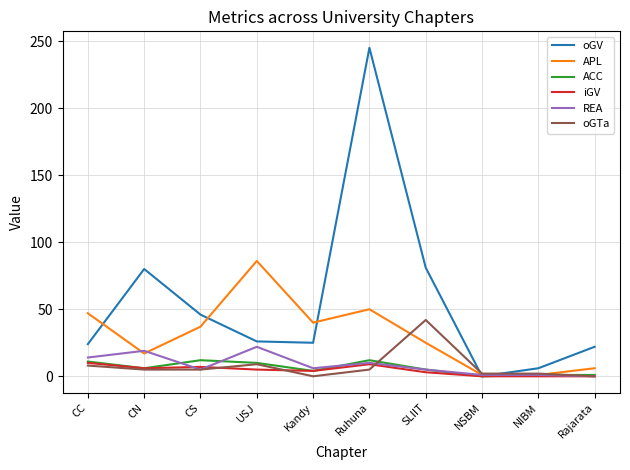

True or false: REA has a value of 19 at CN.

True